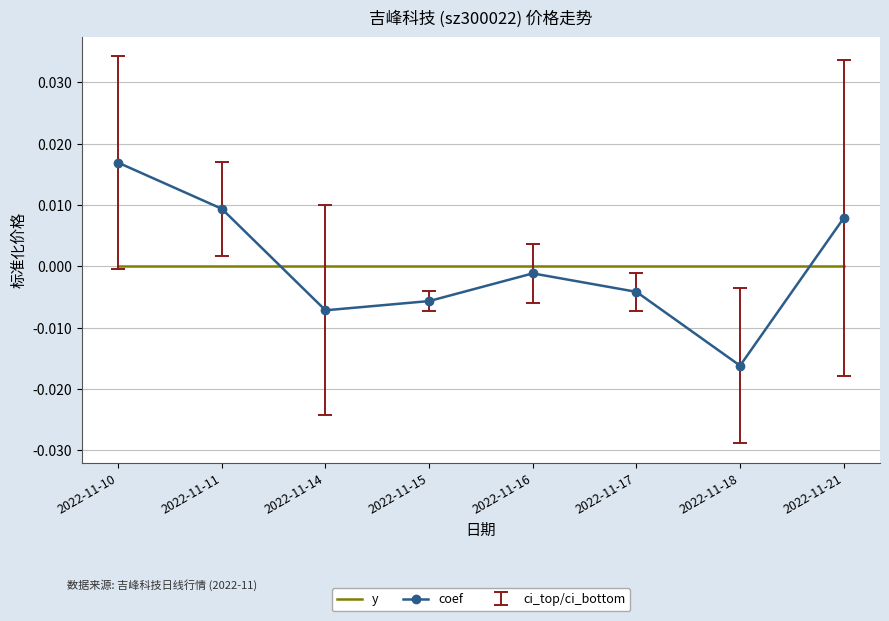

Which series changed the most between 2022-11-11 and 2022-11-18?

coef